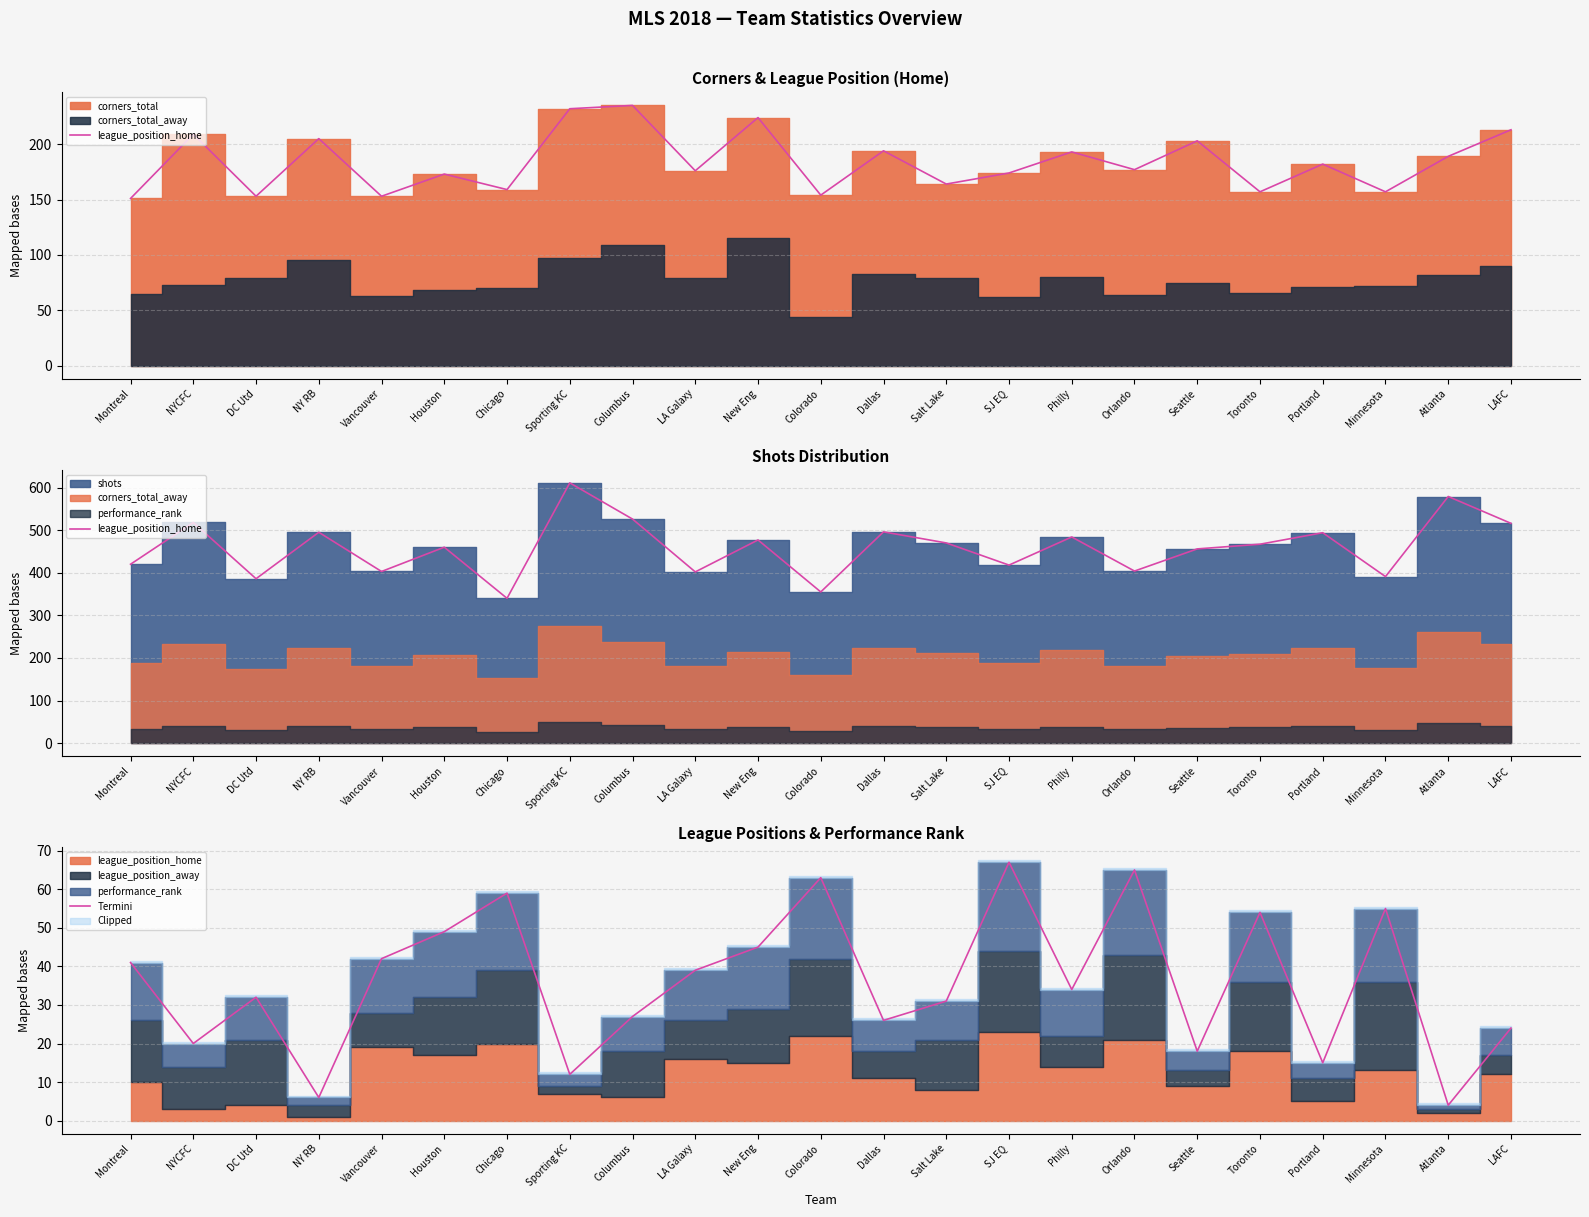

Rank the series at Philly from highest to lowest value.

league_position_home, Termini